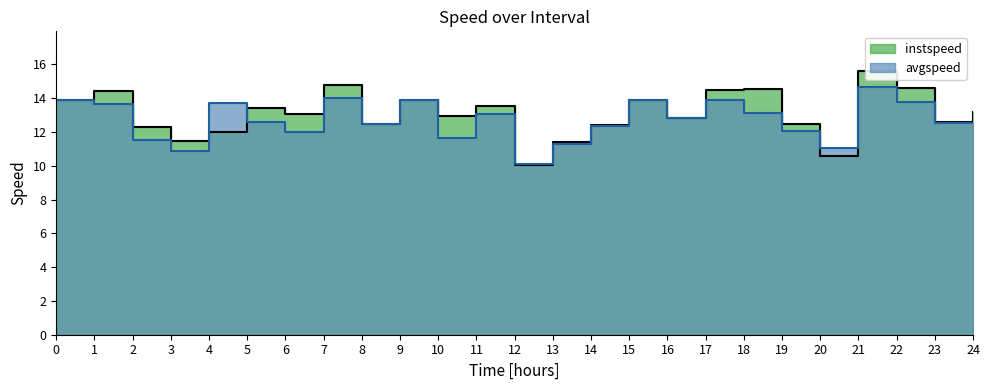

What is the average value of the avgspeed series?

12.7